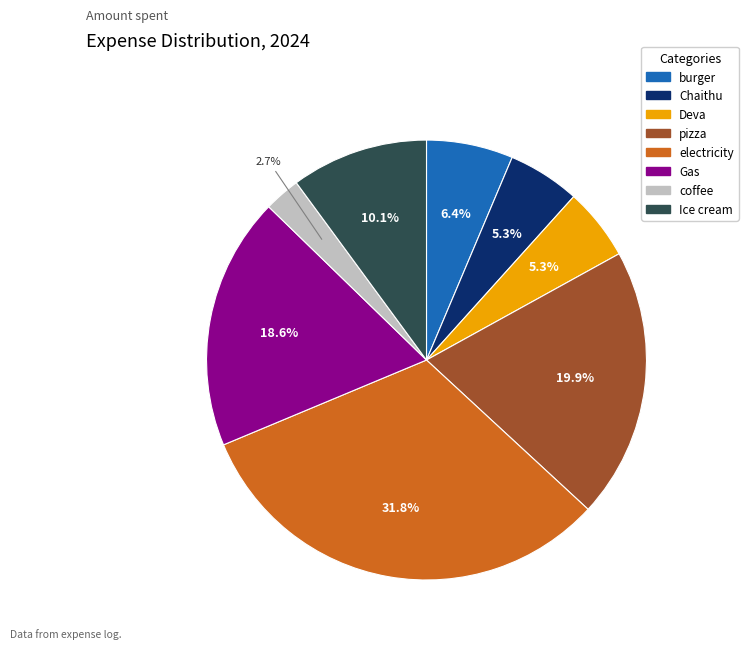

What is the largest slice in the pie chart?

electricity